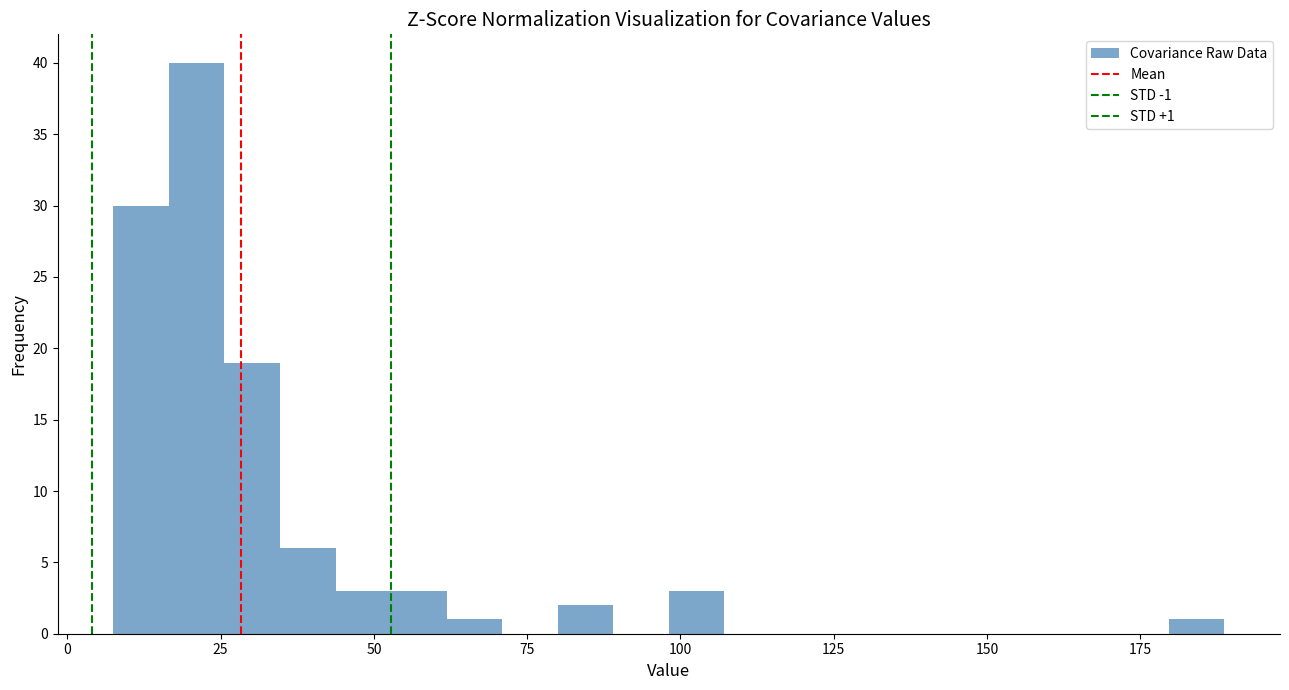

Around what value on the x-axis is the tallest bar? Give the approximate position of its centre, as read against the axis.

20